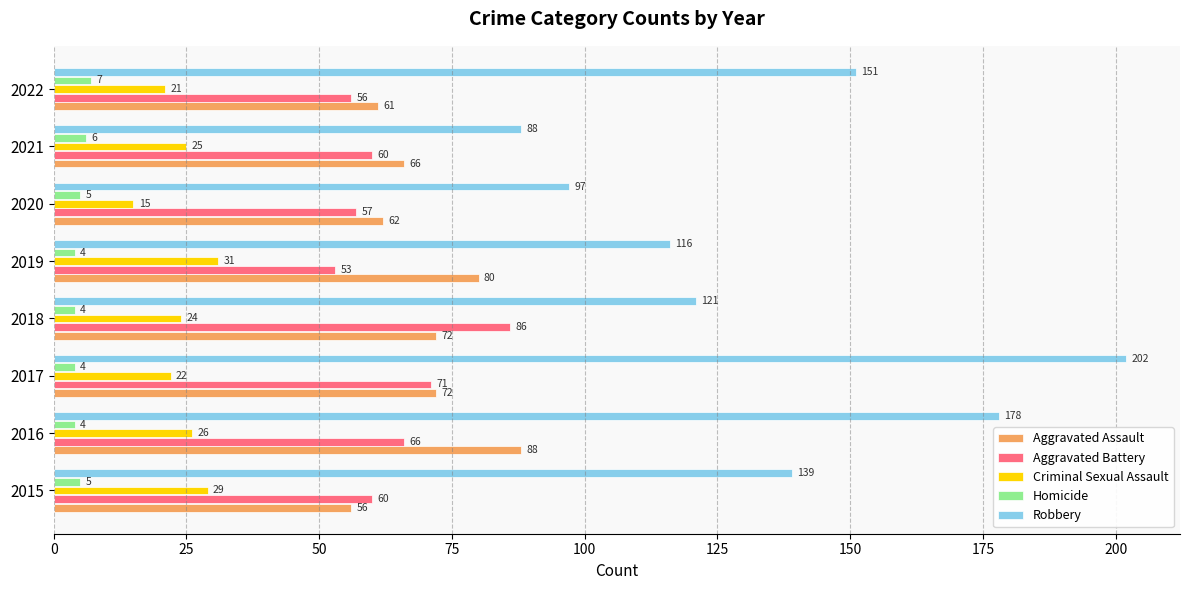

Which series has the widest spread of values?

Robbery